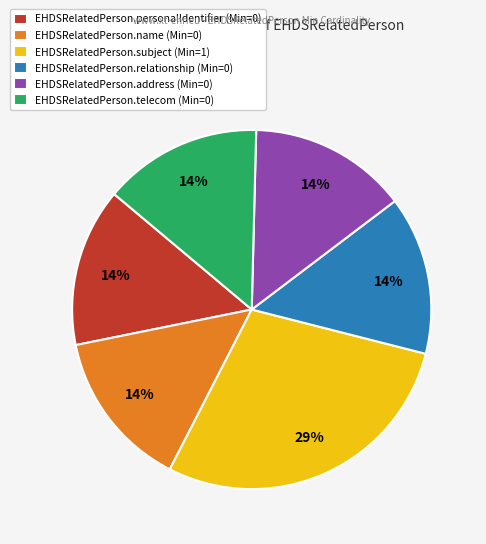

How many segments does this pie chart have?

6